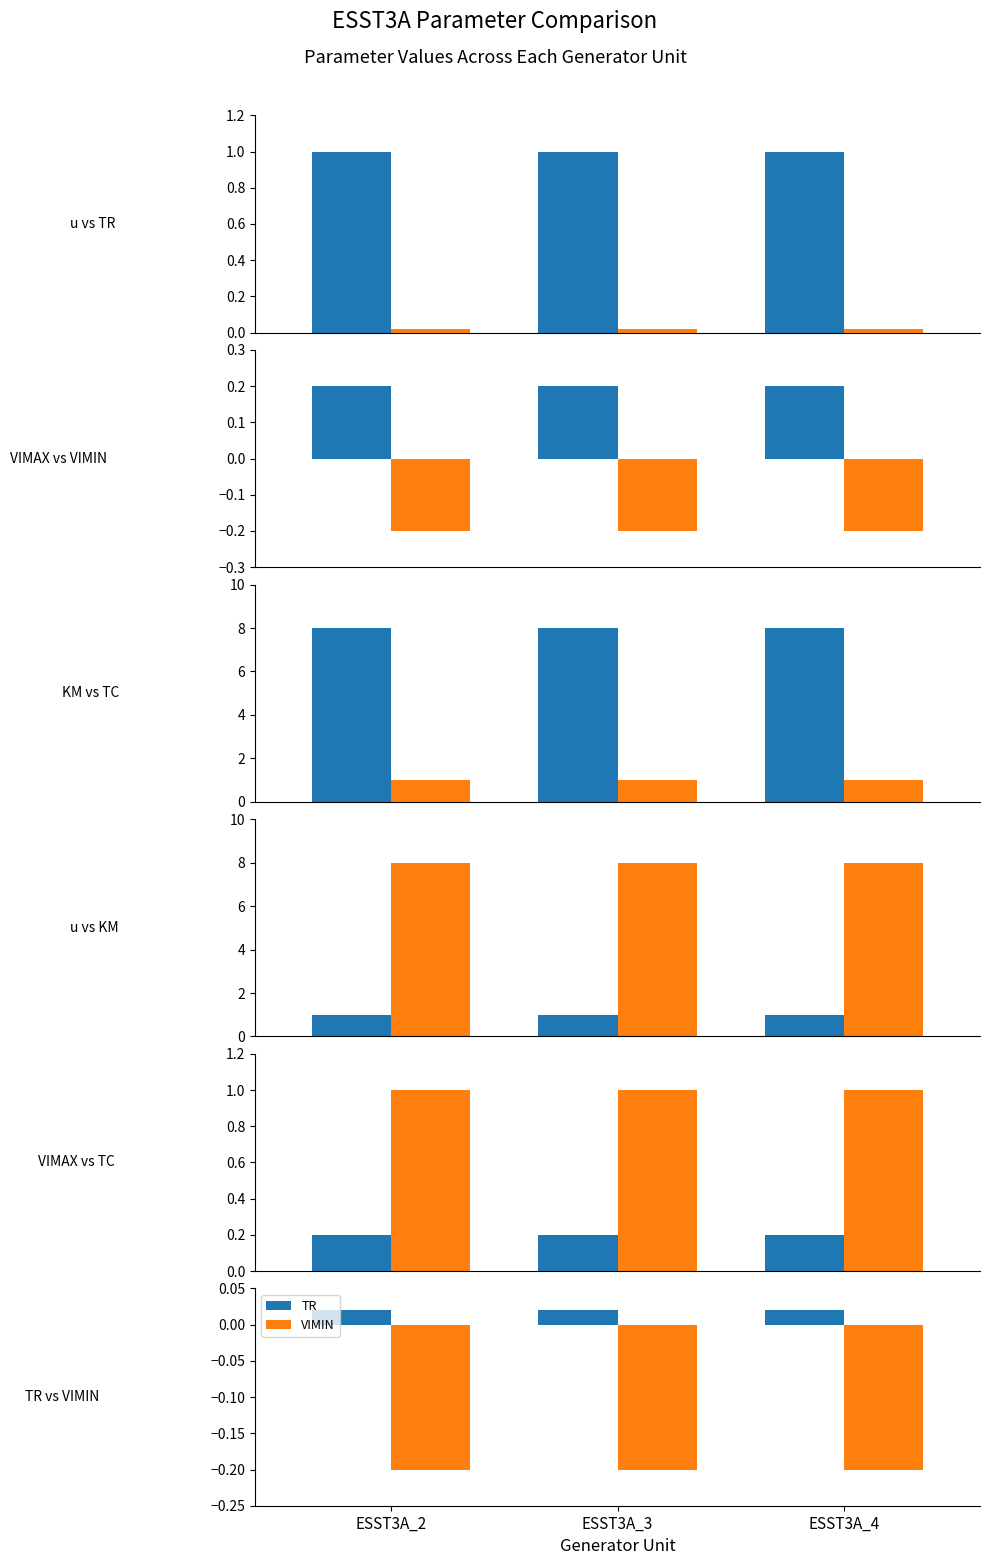

Between ESST3A_3 and ESST3A_4, which series saw the biggest shift?

u